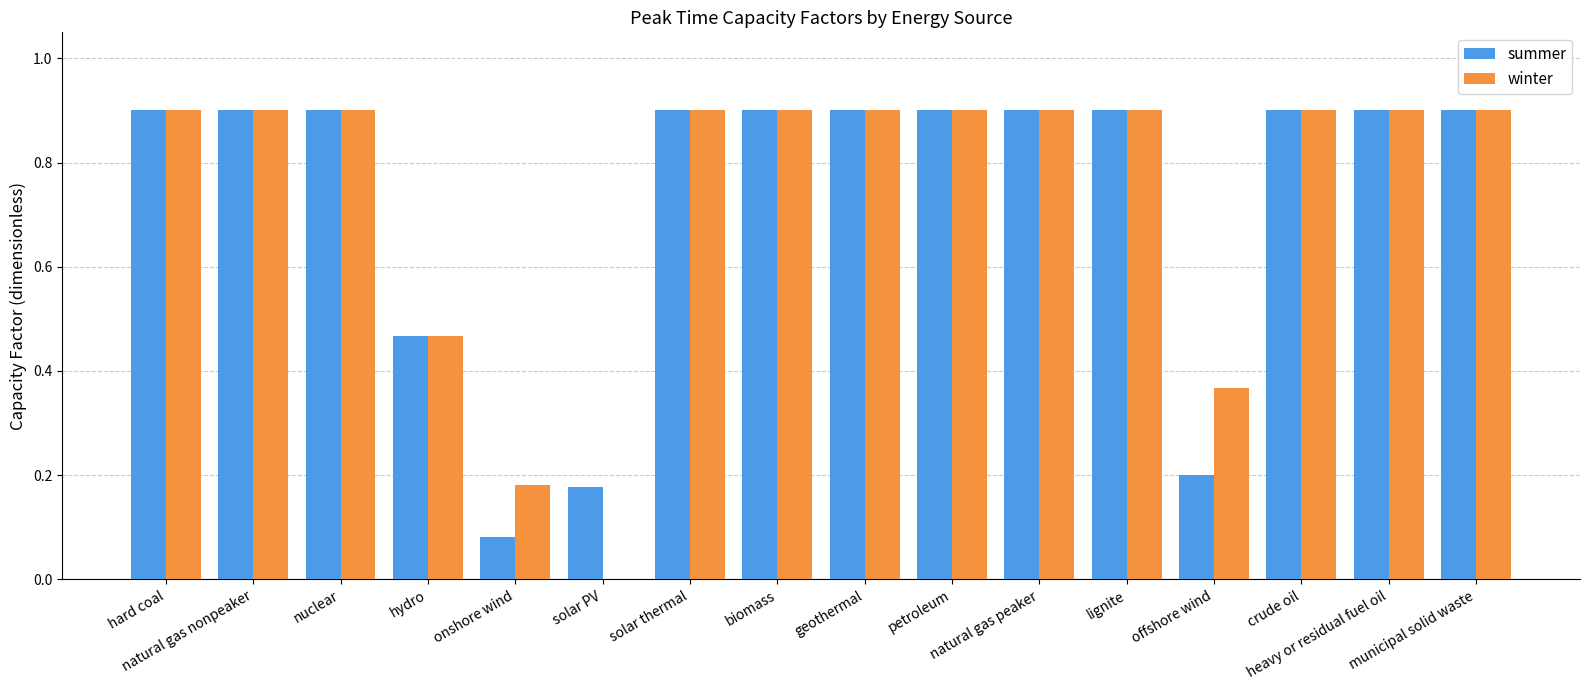

What are all the series names shown in the legend?

summer, winter